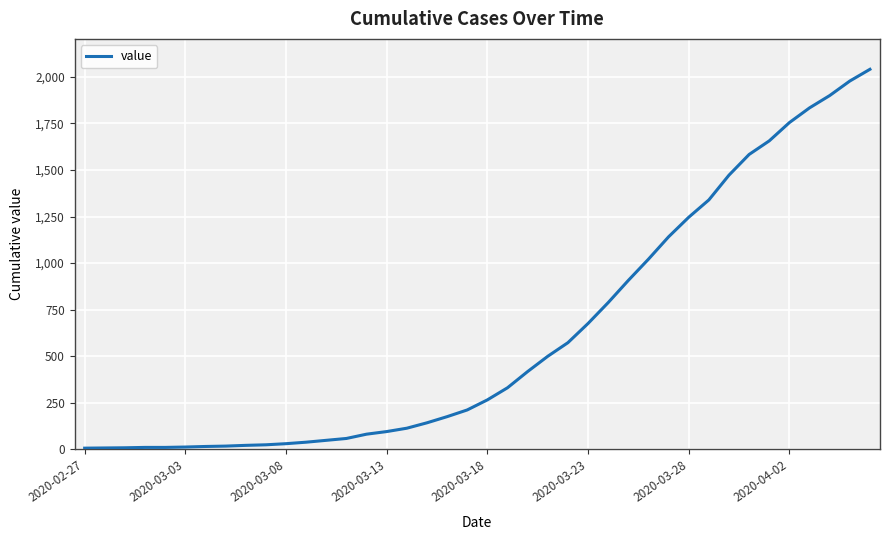

What is the difference between the maximum and minimum values?

2033